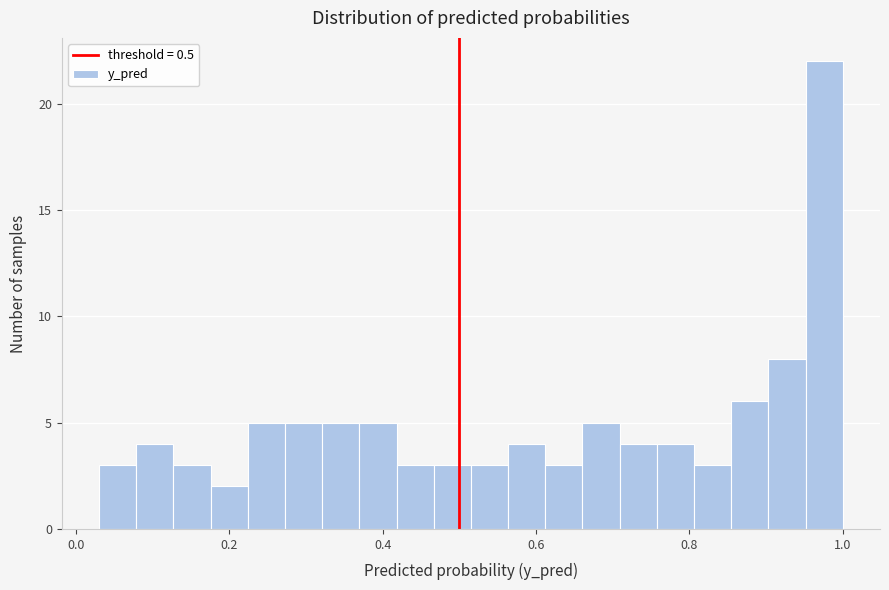

Around what value on the x-axis is the tallest bar? Give the approximate position of its centre, as read against the axis.

0.98